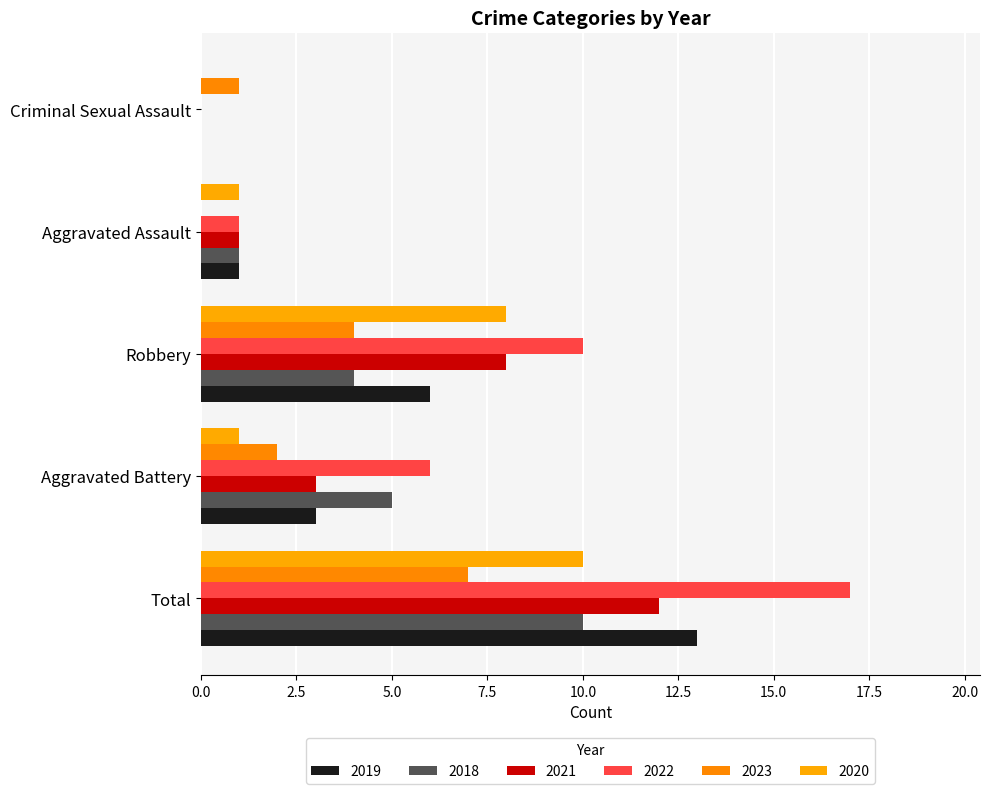

Reading left to right, what are all the values shown in this chart?

2019: Total=13	Aggravated Battery=3	Robbery=6	Aggravated Assault=1	Criminal Sexual Assault=0
2018: Total=10	Aggravated Battery=5	Robbery=4	Aggravated Assault=1	Criminal Sexual Assault=0
2021: Total=12	Aggravated Battery=3	Robbery=8	Aggravated Assault=1	Criminal Sexual Assault=0
2022: Total=17	Aggravated Battery=6	Robbery=10	Aggravated Assault=1	Criminal Sexual Assault=0
2023: Total=7	Aggravated Battery=2	Robbery=4	Aggravated Assault=0	Criminal Sexual Assault=1
2020: Total=10	Aggravated Battery=1	Robbery=8	Aggravated Assault=1	Criminal Sexual Assault=0